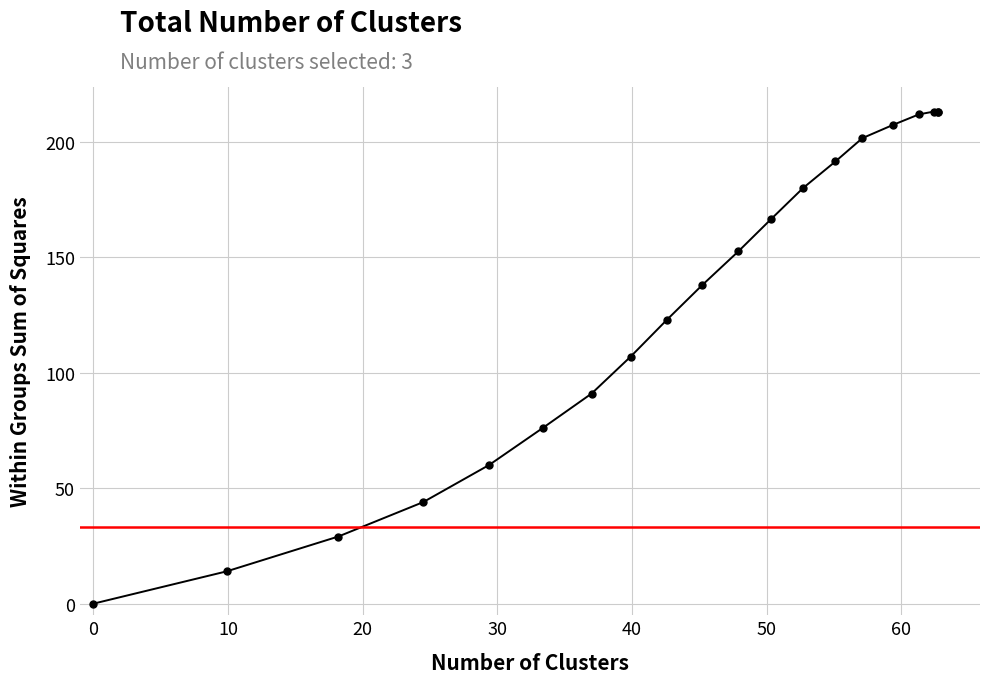

What is the difference between the maximum and minimum values?

213.1